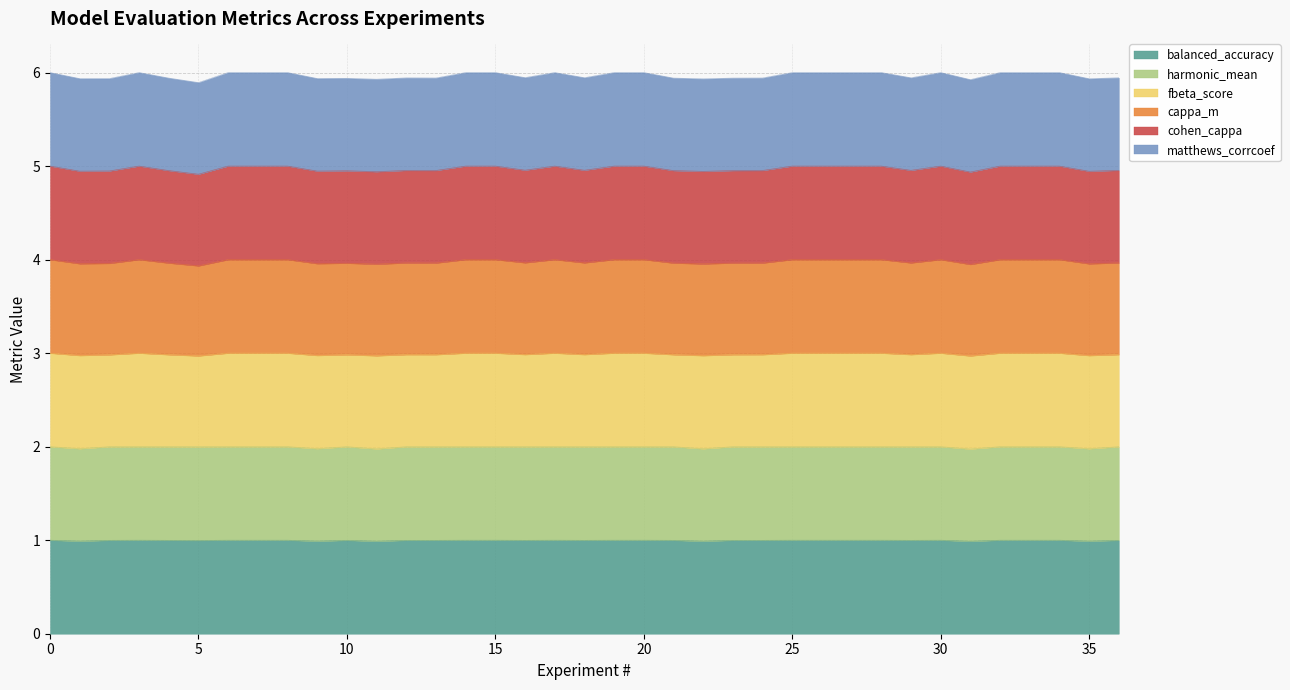

Where is the first local maximum for cappa_m?

3